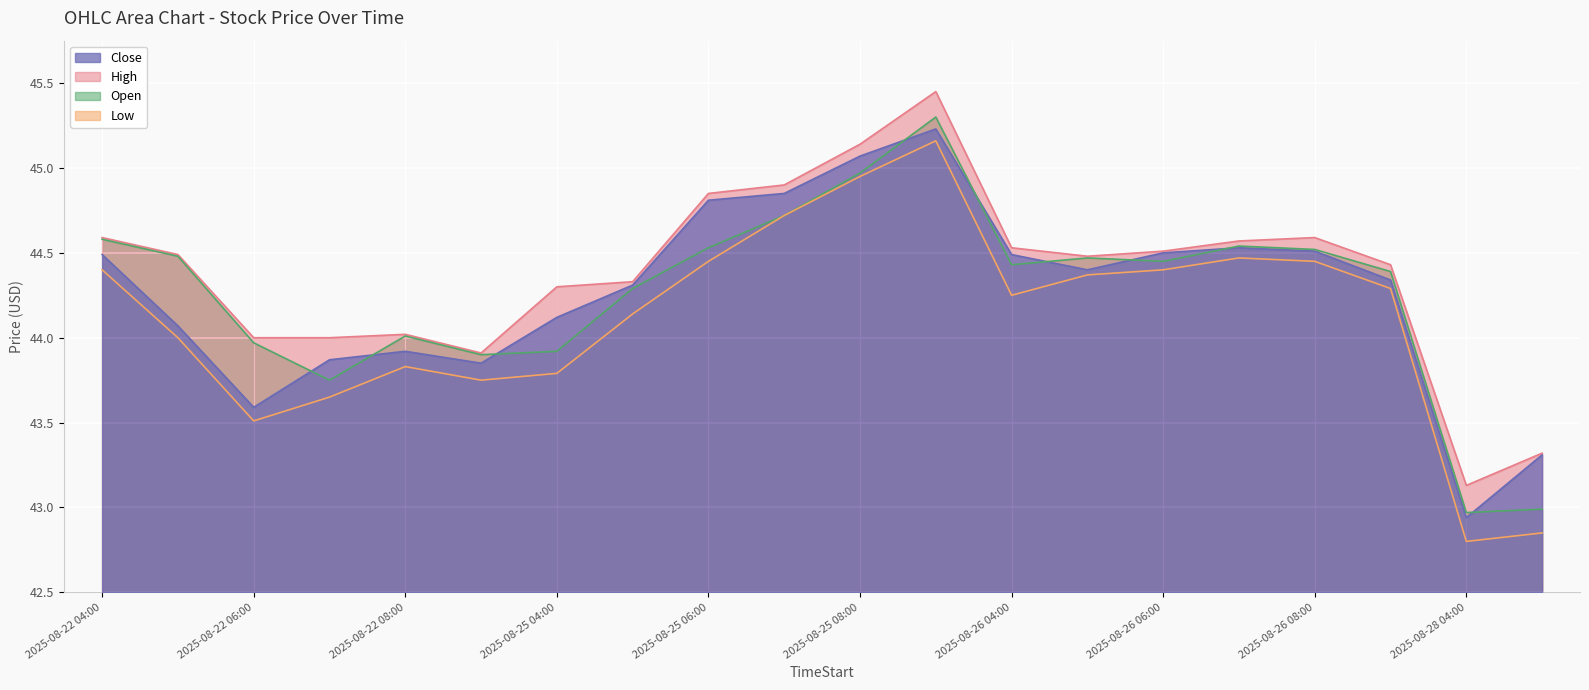

How many categories are shown in the chart?

20